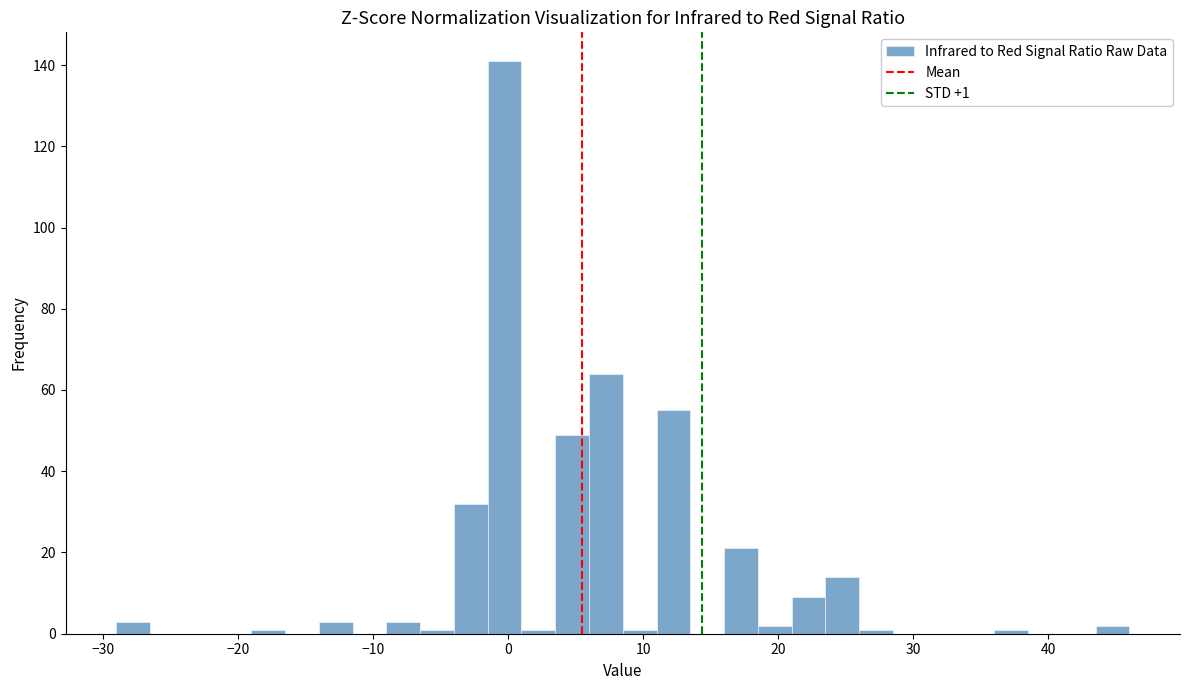

Read against the x-axis, roughly where is the centre of the tallest bar?

0